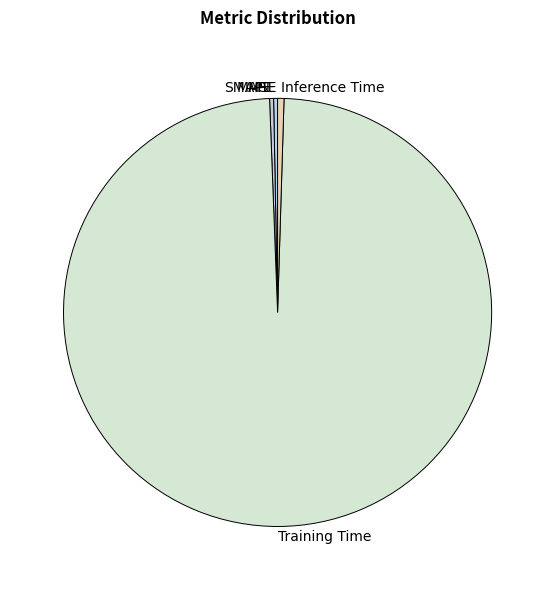

Which category has the biggest portion of the pie?

Training Time